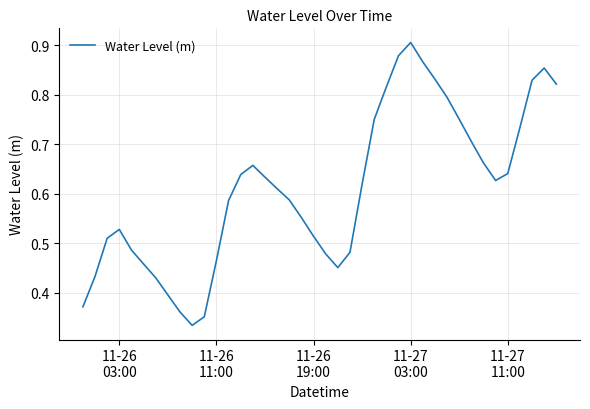

What is the sum of all values?

24.4